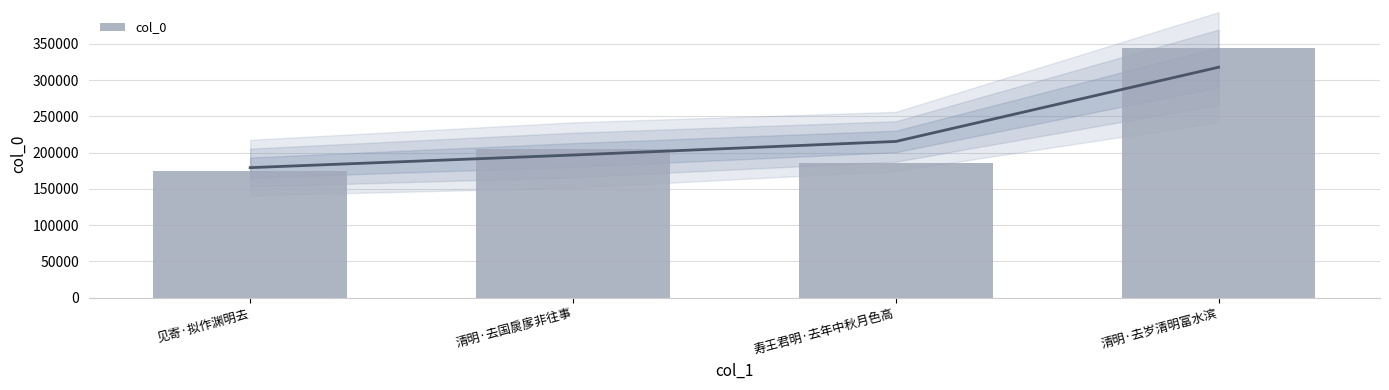

Is it true that the value at 清明·去岁清明富水滨 is 344991?

True